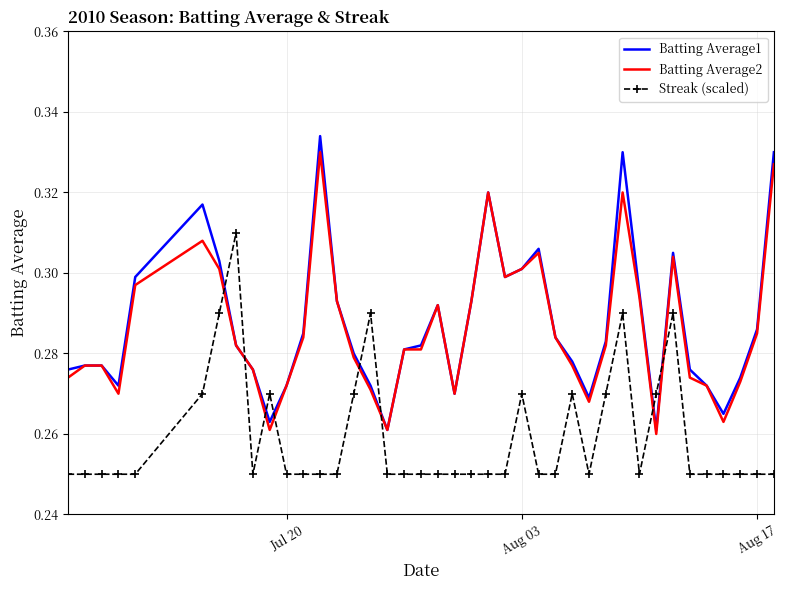

Which series has the largest range (max minus min)?

Batting Average1